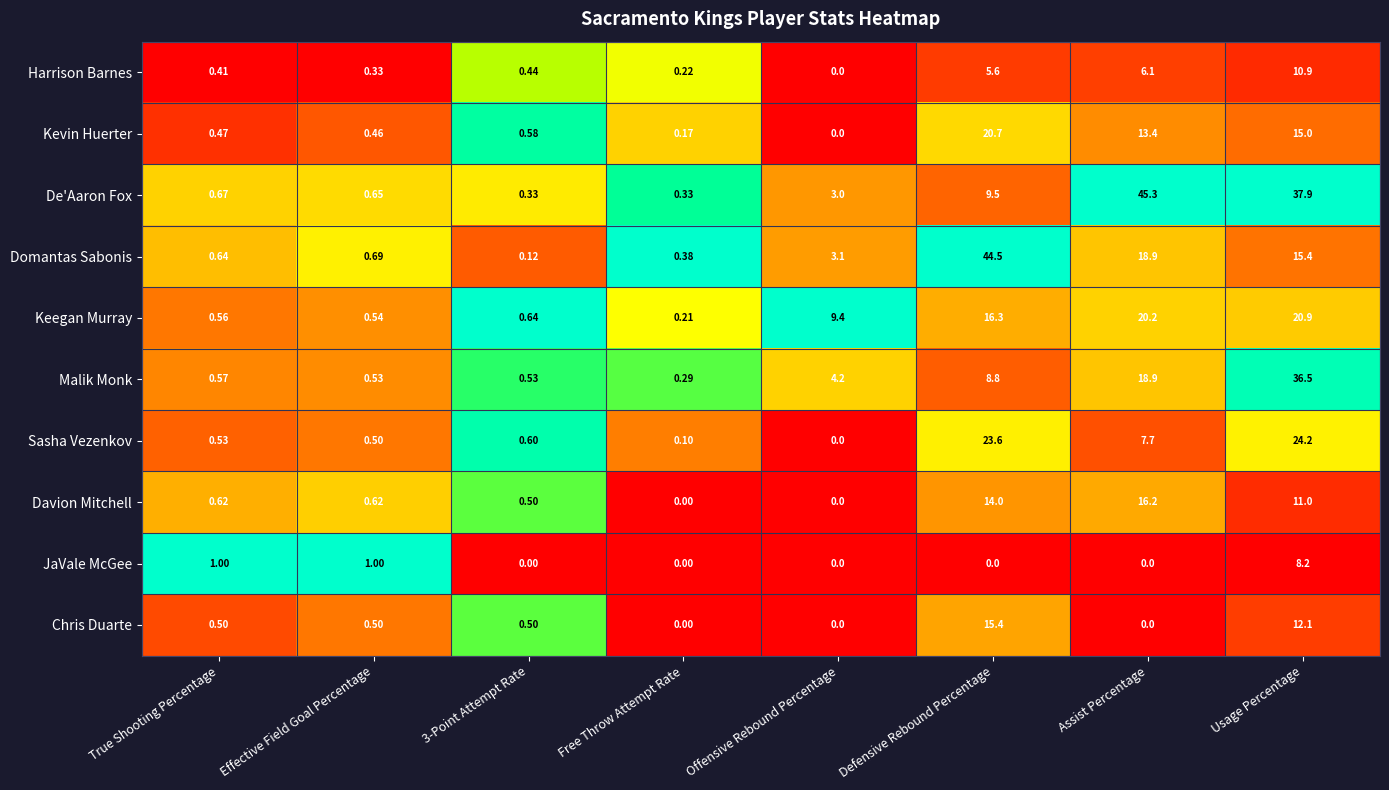

At which label does Domantas Sabonis first exceed 3?

Offensive Rebound Percentage